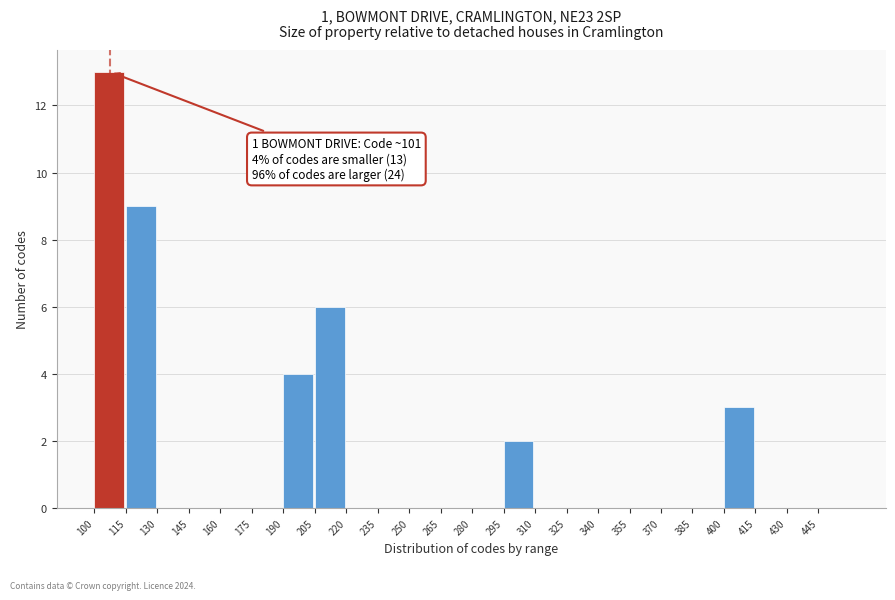

Over which range of the x-axis is the bar tallest?

100 to 115